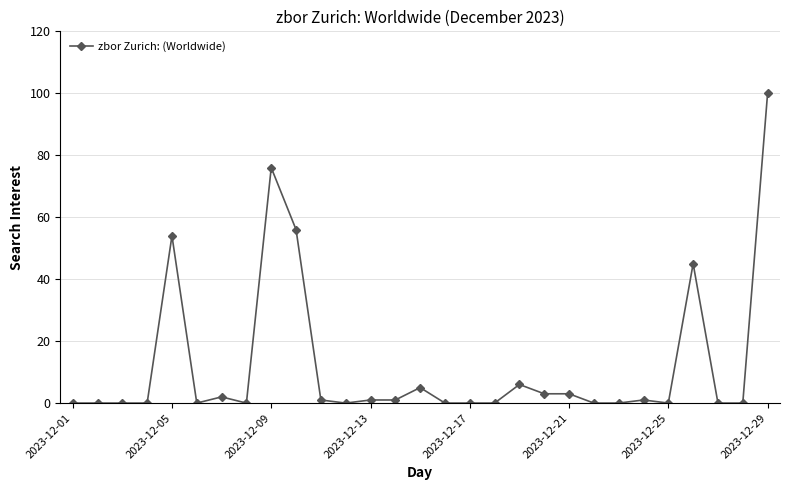

Reading right to left, list all the values displayed in this chart.

100	0	0	45	0	1	0	0	3	3	6	0	0	0	5	1	1	0	1	56	76	0	2	0	54	0	0	0	0